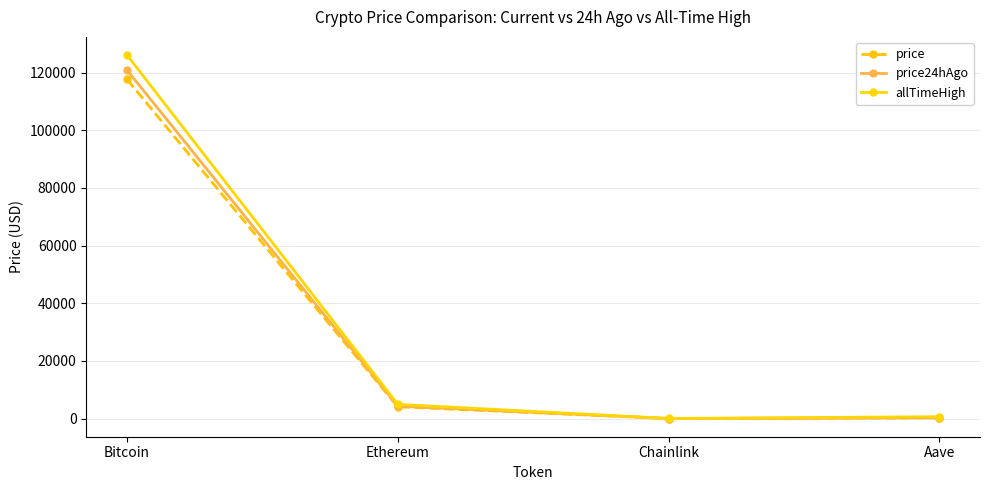

How many distinct data groups are displayed?

3